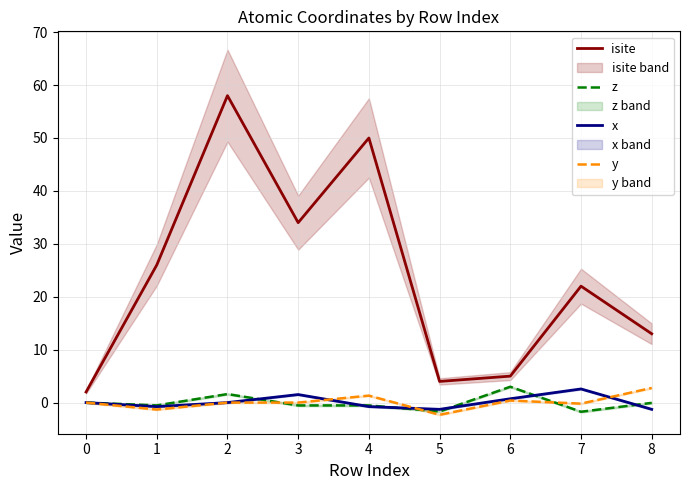

The value of x at 6 is 0.7. True or false?

True